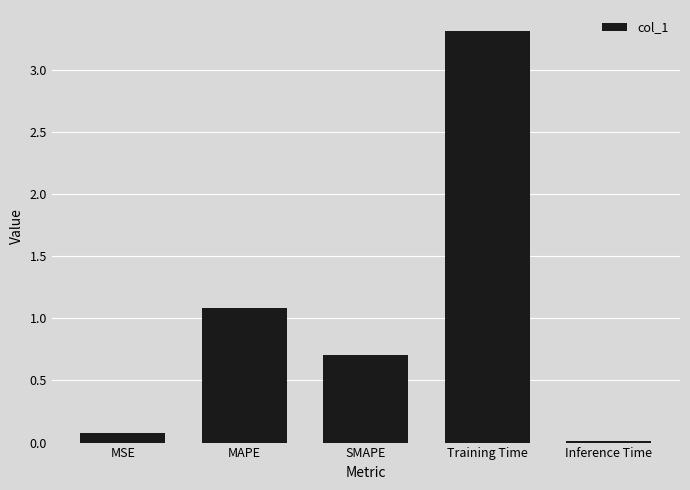

The value at MAPE is 1.9. True or false?

False